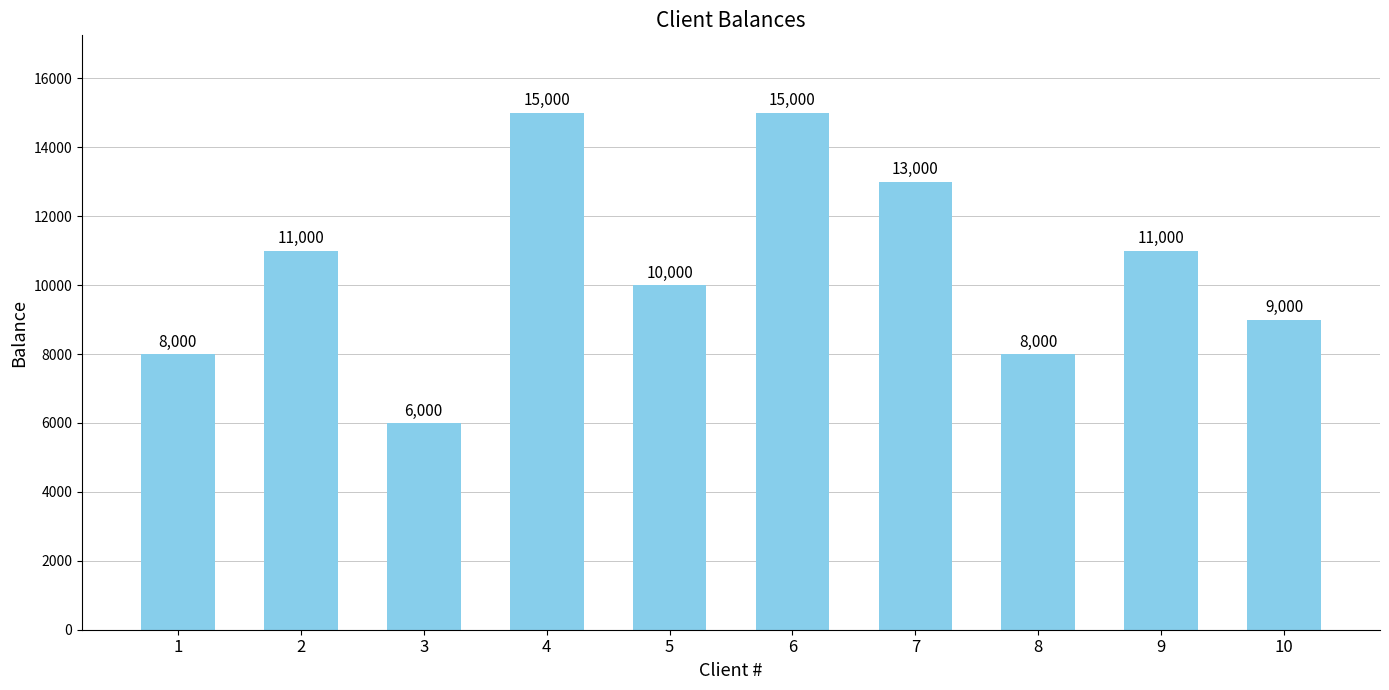

How many values are between 8000 and 13000?

7